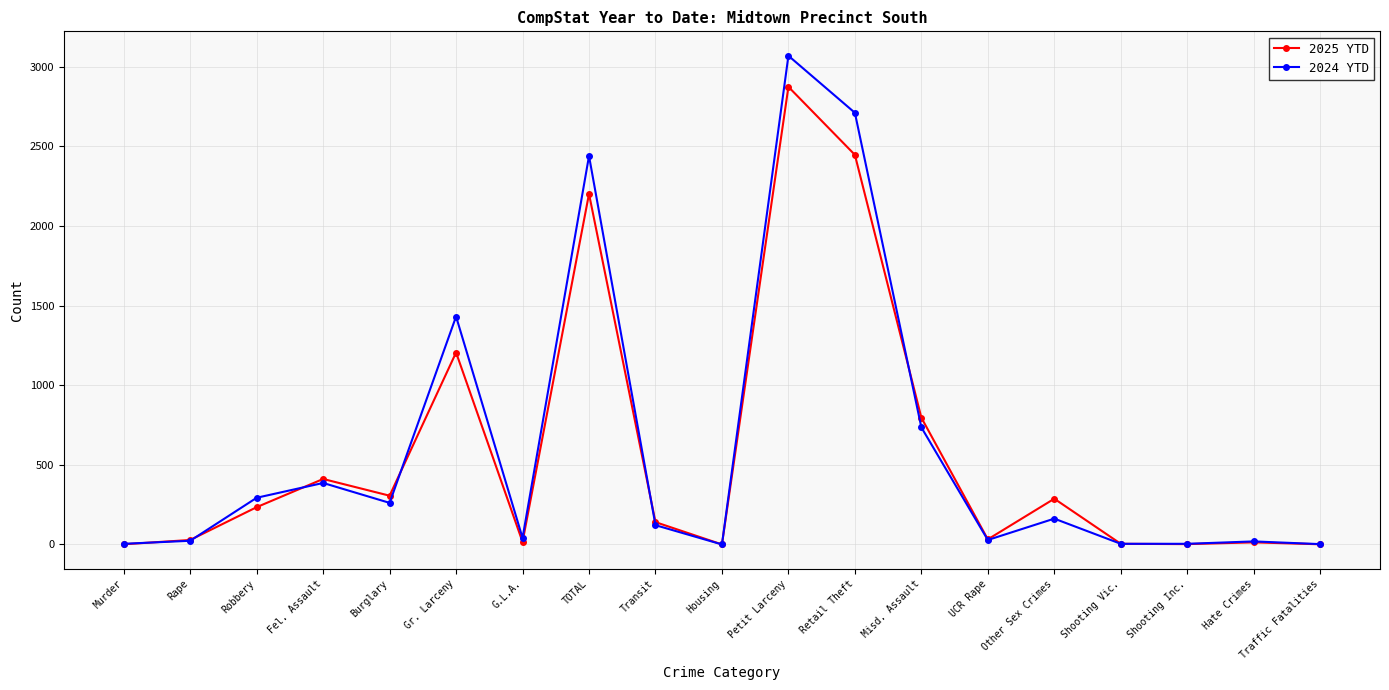

The value of 2025 YTD at TOTAL is 3472. True or false?

False